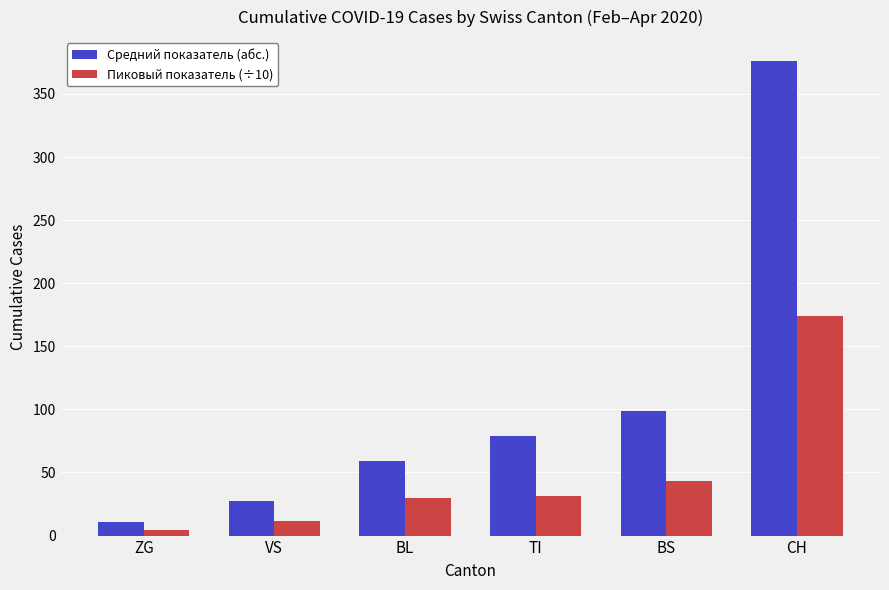

Which label corresponds to the smallest value in the chart?

ZG